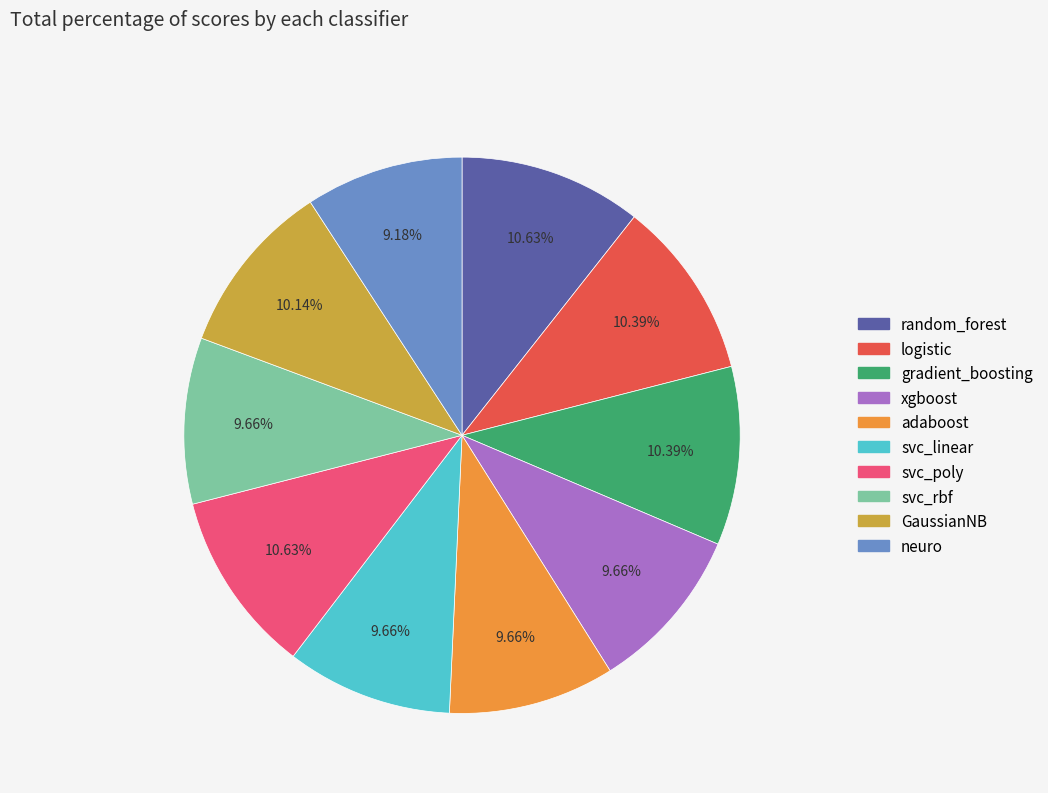

Is there any slice that represents more than half of the pie?

No